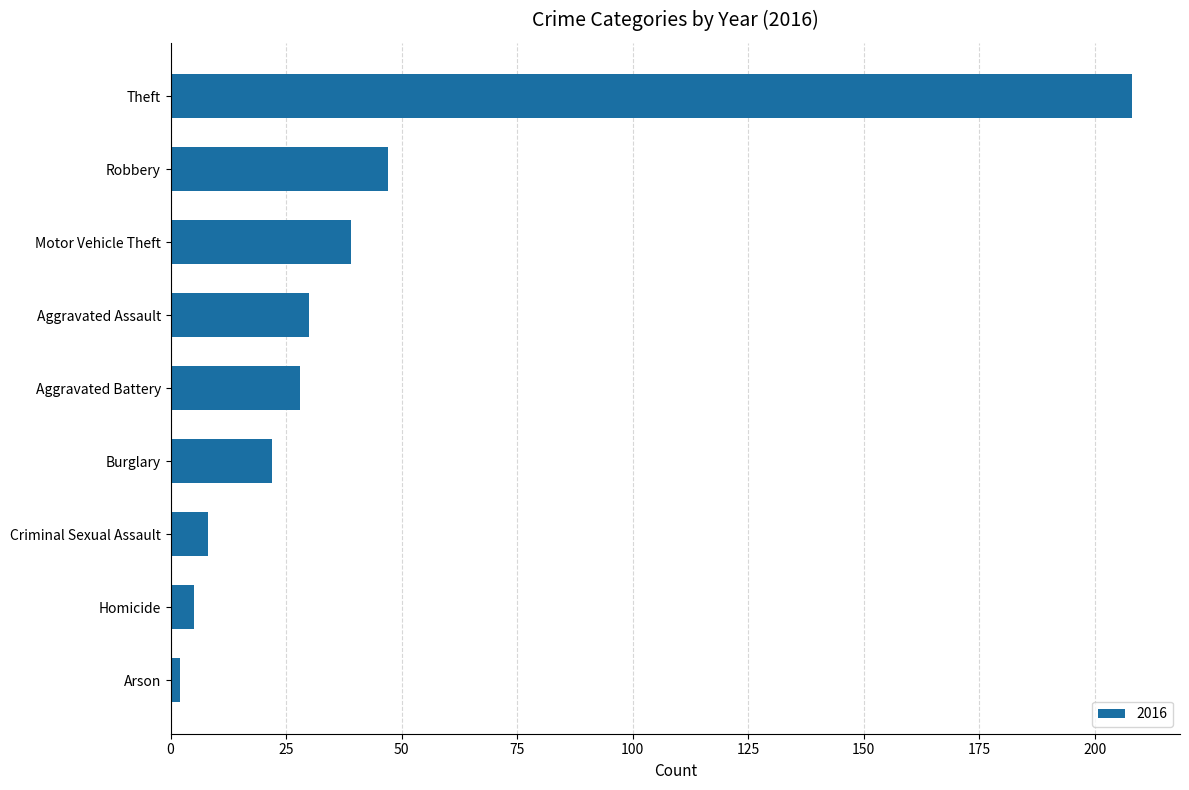

Between Criminal Sexual Assault and Aggravated Assault, which is larger?

Aggravated Assault